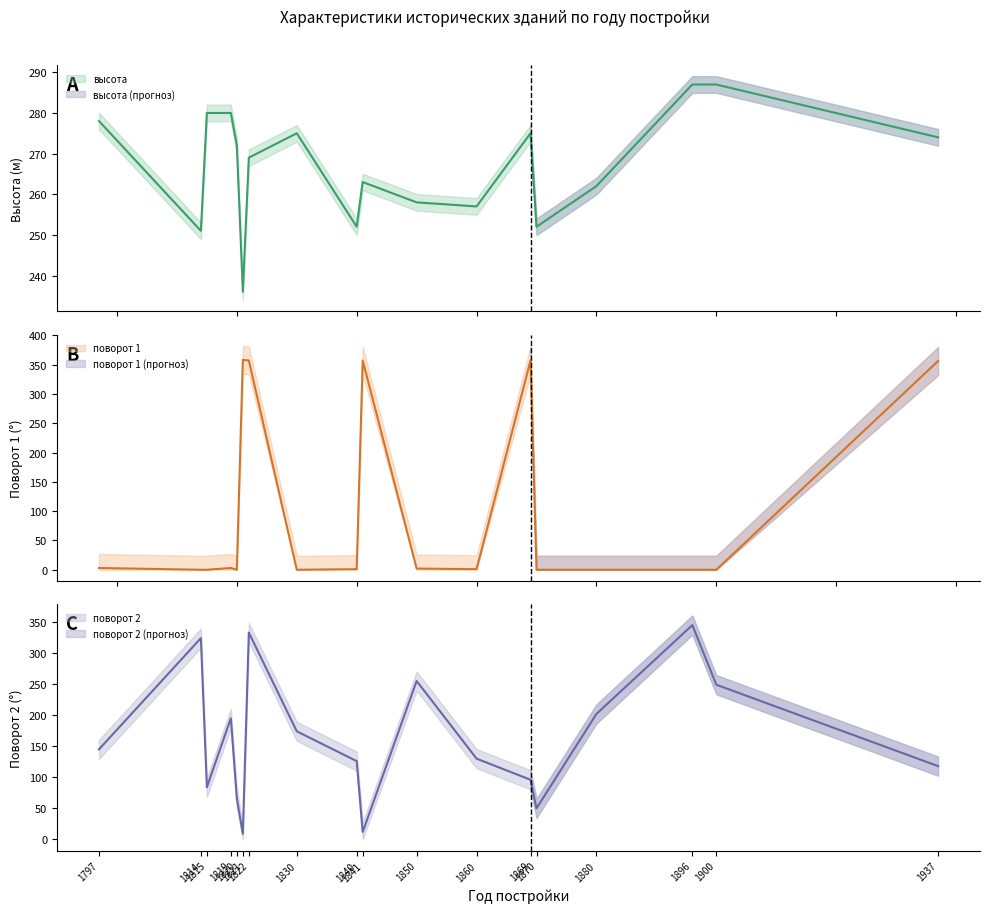

What is the spread (max minus min) of values at 1797?

275